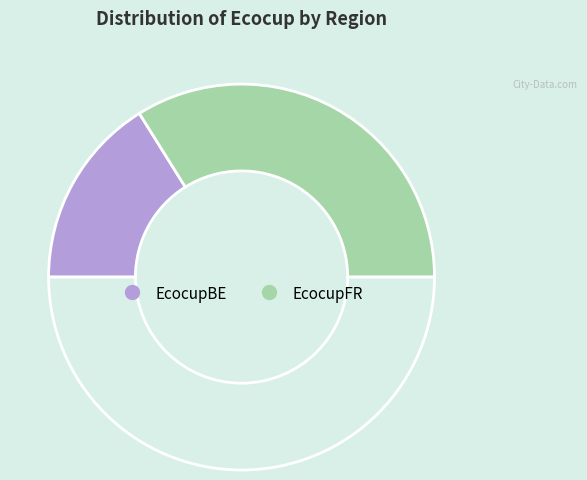

Rank the categories by value from highest to lowest.

EcocupFR, EcocupBE